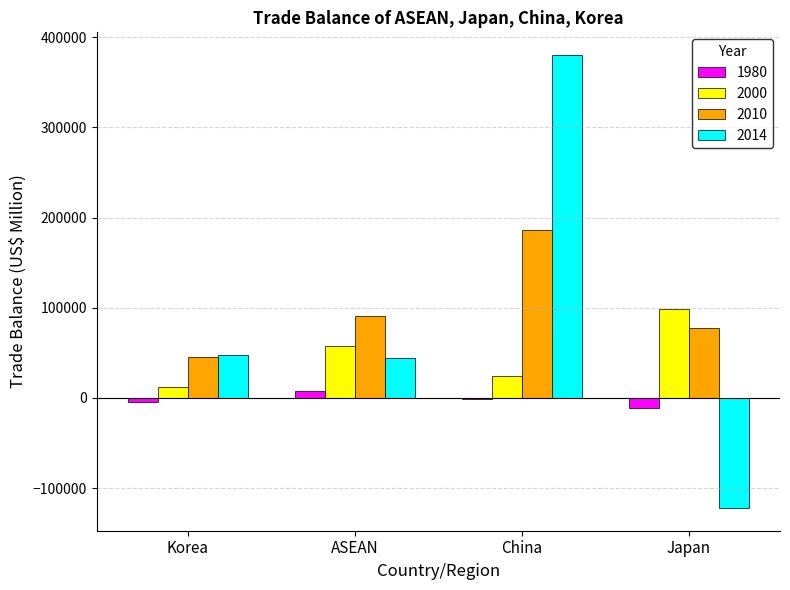

What is the total value across all series at China?

589276.4